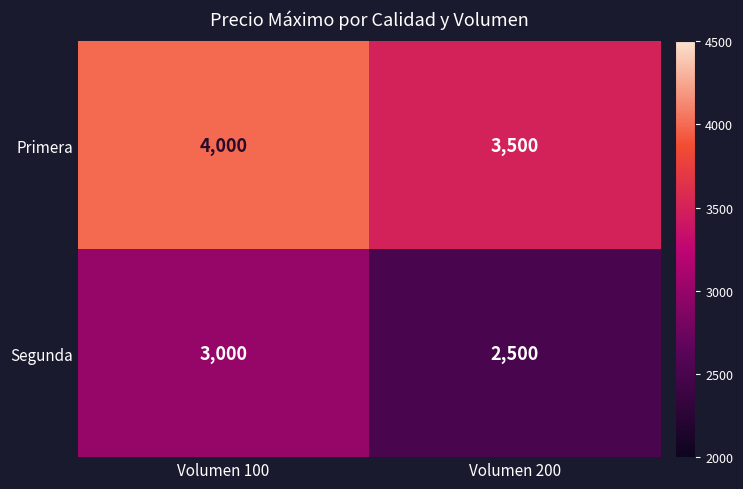

What is the sum of the Primera values at Volumen 200 and Volumen 100?

7500